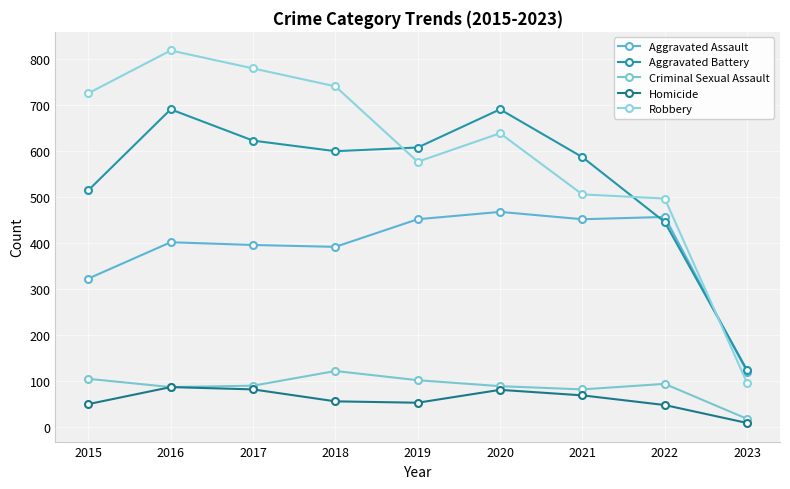

What is the total value across all series at 2021?

1696